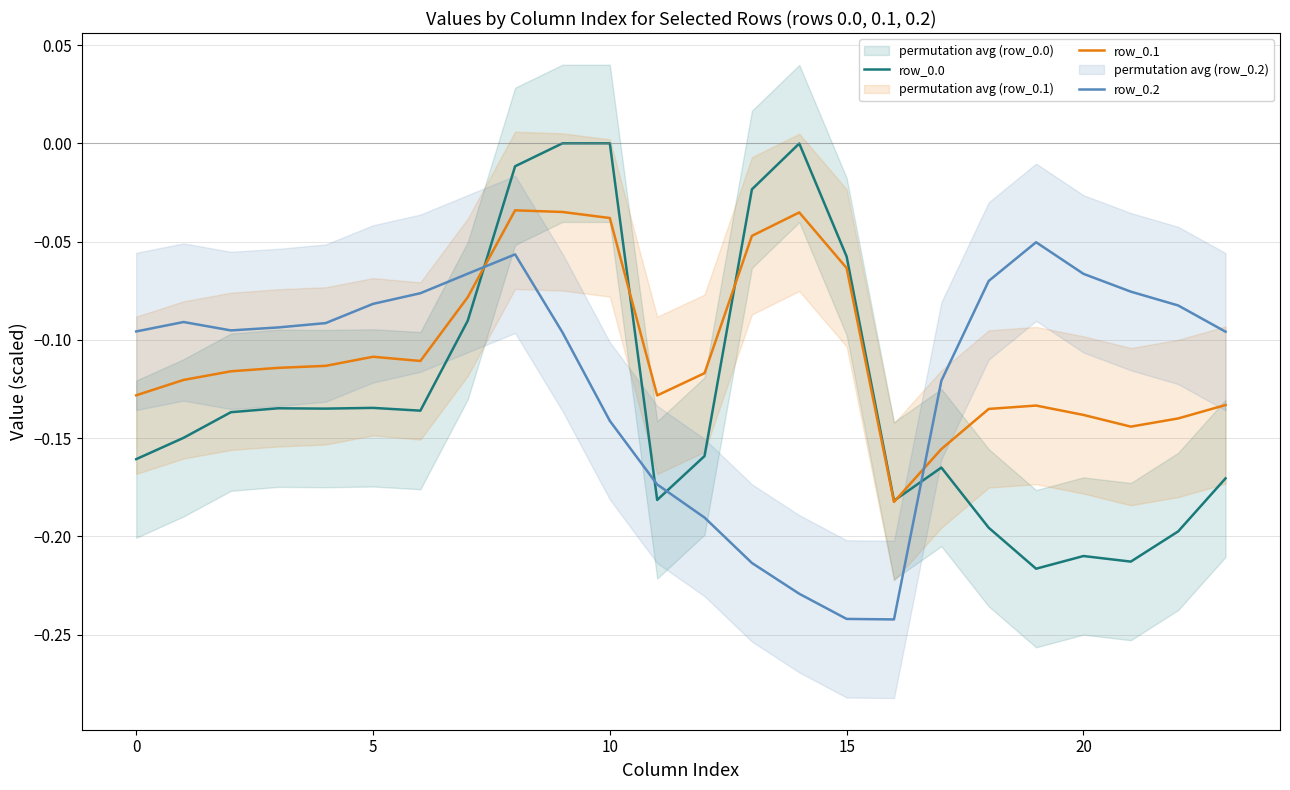

Between 10 and 7, which is larger?

10